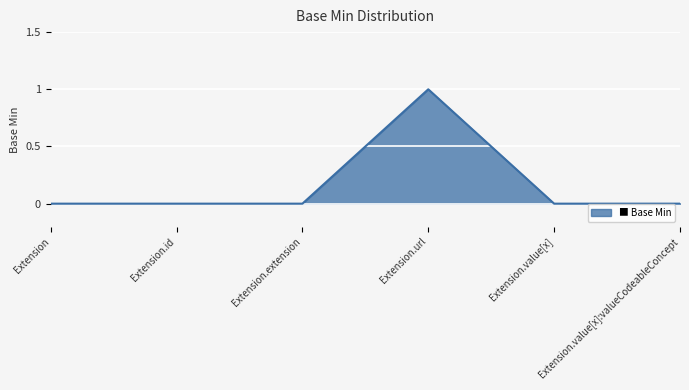

Which label corresponds to the largest value in the chart?

Extension.url